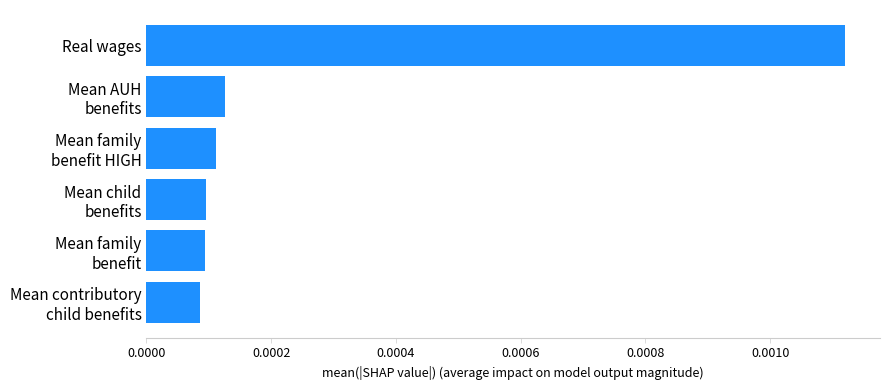

Are the bars grouped side by side (vs. stacked)?

No